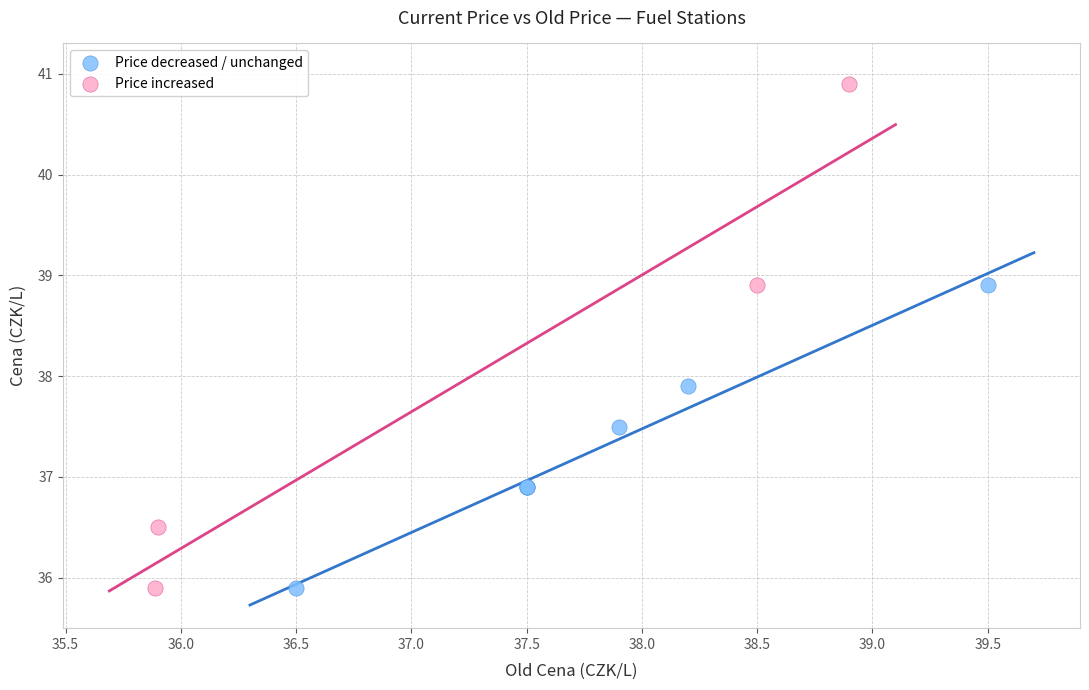

Which series reaches the maximum Y coordinate?

Price increased